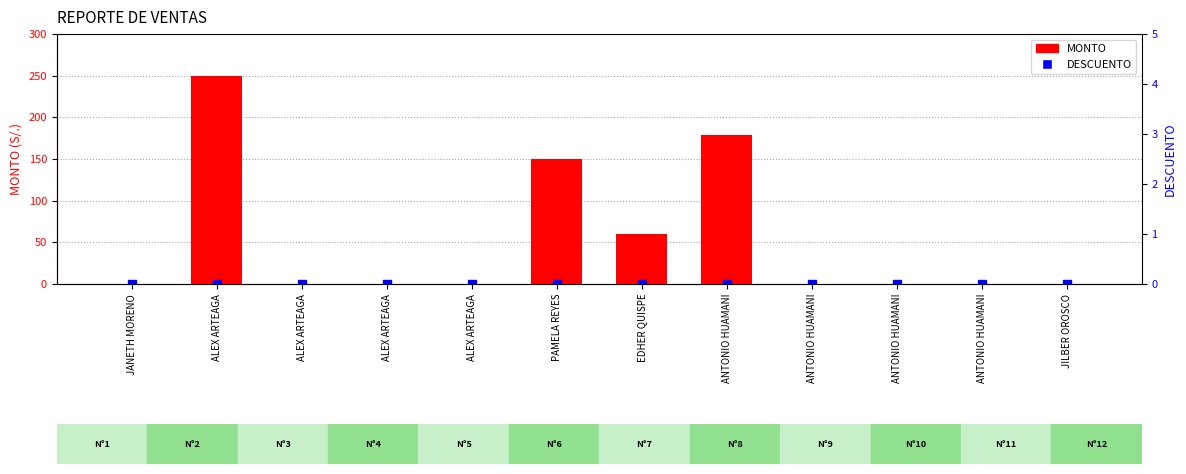

At JANETH MORENO, list the series in order from largest to smallest.

MONTO, DESCUENTO